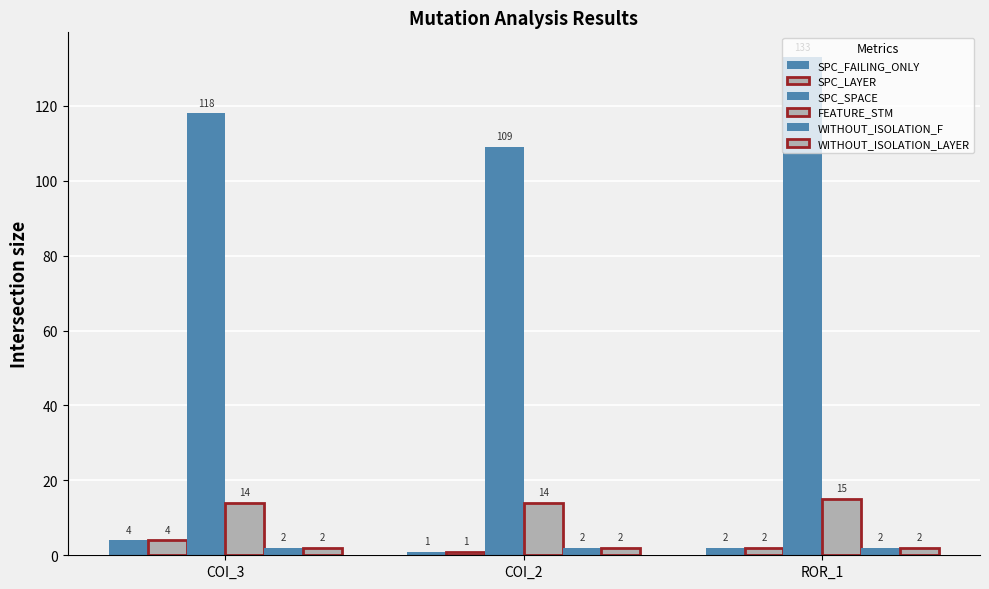

At which category is the sum across all series the highest?

ROR_1